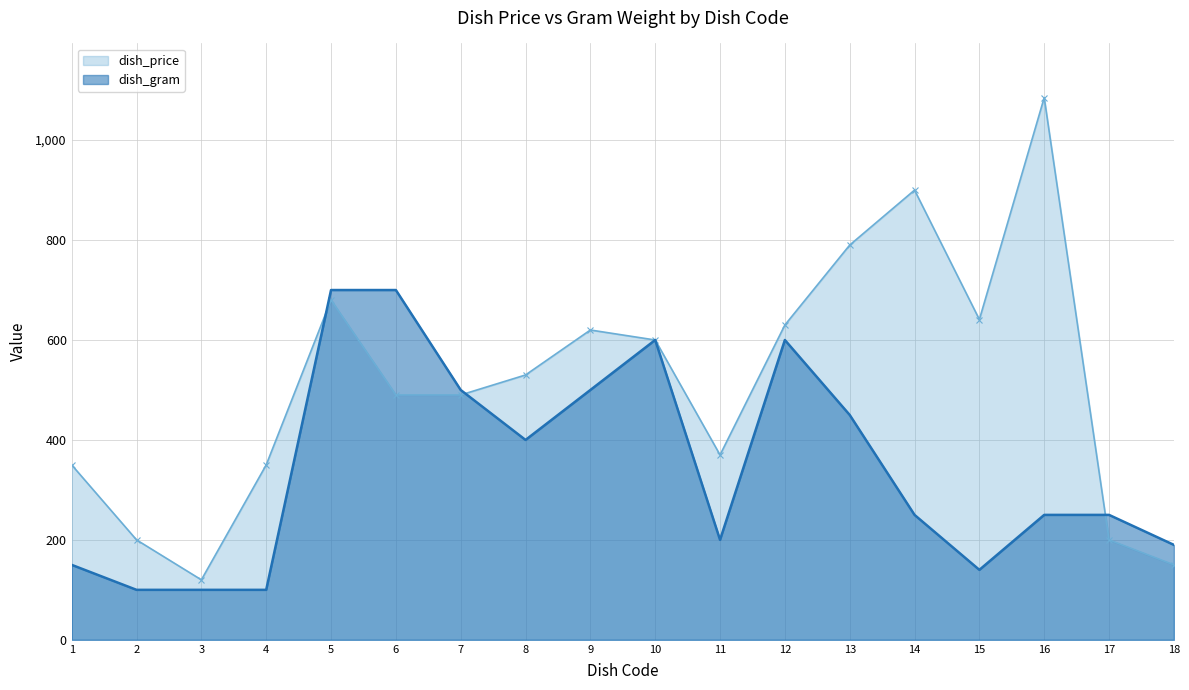

The value of dish_price at 17 is 200. True or false?

True